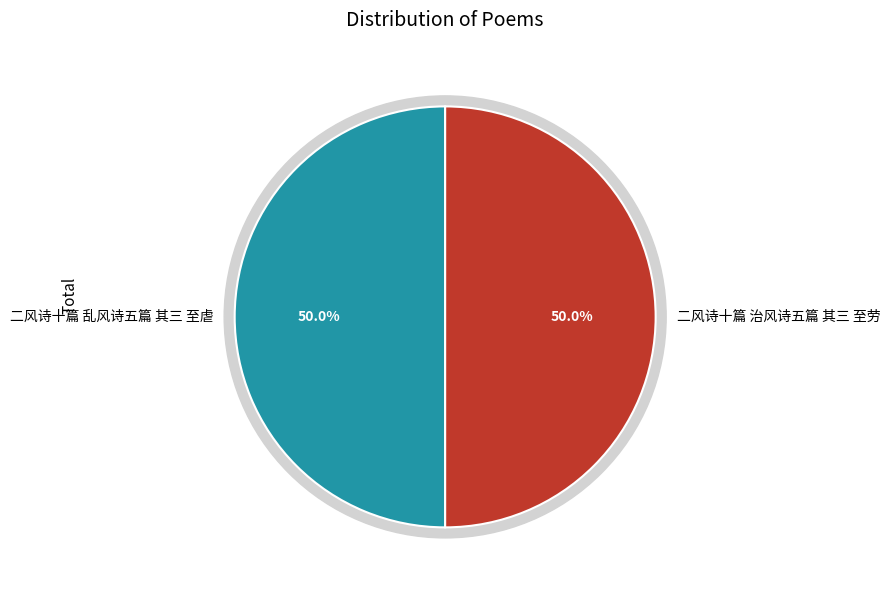

To the nearest percent, what is the average slice percentage?

50%